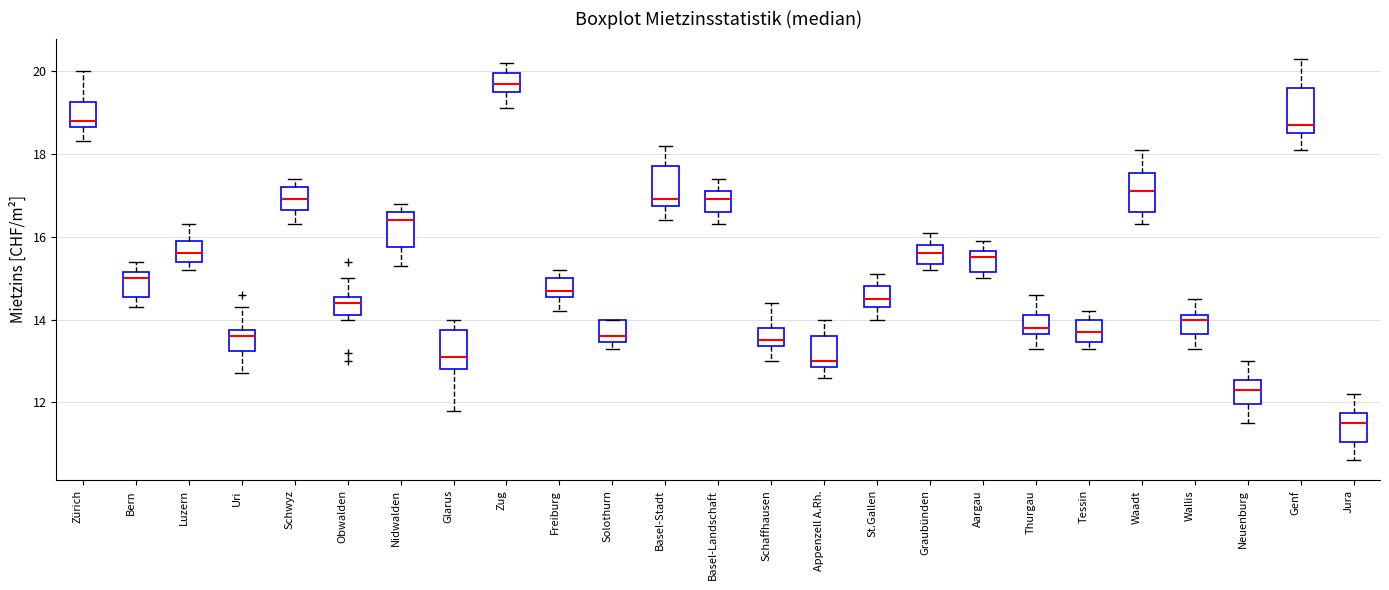

Reading left to right, transcribe this box plot: for each box, give where its median line is, the range the box spans, and where its two whiskers end, as read against the y-axis. The values are not printed on the chart, so give them approximately, as read against the axis.

Zürich: median 18.8, box 18.6 to 19.2, whiskers 18.4 to 20.0
Bern: median 15.0, box 14.6 to 15.2, whiskers 14.4 to 15.4
Luzern: median 15.6, box 15.4 to 16.0, whiskers 15.2 to 16.4
Uri: median 13.6, box 13.2 to 13.8, whiskers 12.8 to 14.4
Schwyz: median 17.0, box 16.6 to 17.2, whiskers 16.4 to 17.4
Obwalden: median 14.4, box 14.2 to 14.6, whiskers 14.0 to 15.0
Nidwalden: median 16.4, box 15.8 to 16.6, whiskers 15.4 to 16.8
Glarus: median 13.2, box 12.8 to 13.8, whiskers 11.8 to 14.0
Zug: median 19.8, box 19.6 to 20.0, whiskers 19.2 to 20.2
Freiburg: median 14.8, box 14.6 to 15.0, whiskers 14.2 to 15.2
Solothurn: median 13.6, box 13.4 to 14.0, whiskers 13.4 (just below the box's lower edge) to 14.0
Basel-Stadt: median 17.0, box 16.8 to 17.8, whiskers 16.4 to 18.2
Basel-Landschaft: median 17.0, box 16.6 to 17.2, whiskers 16.4 to 17.4
Schaffhausen: median 13.6, box 13.4 to 13.8, whiskers 13.0 to 14.4
Appenzell A.Rh.: median 13.0, box 12.8 to 13.6, whiskers 12.6 to 14.0
St.Gallen: median 14.6, box 14.4 to 14.8, whiskers 14.0 to 15.2
Graubünden: median 15.6, box 15.4 to 15.8, whiskers 15.2 to 16.2
Aargau: median 15.6 (just below the box's upper edge), box 15.2 to 15.6, whiskers 15.0 to 16.0
Thurgau: median 13.8, box 13.6 to 14.2, whiskers 13.4 to 14.6
Tessin: median 13.8, box 13.4 to 14.0, whiskers 13.4 (just below the box's lower edge) to 14.2
Waadt: median 17.2, box 16.6 to 17.6, whiskers 16.4 to 18.2
Wallis: median 14.0, box 13.6 to 14.2, whiskers 13.4 to 14.6
Neuenburg: median 12.4, box 12.0 to 12.6, whiskers 11.6 to 13.0
Genf: median 18.8, box 18.6 to 19.6, whiskers 18.2 to 20.4
Jura: median 11.6, box 11.0 to 11.8, whiskers 10.6 to 12.2